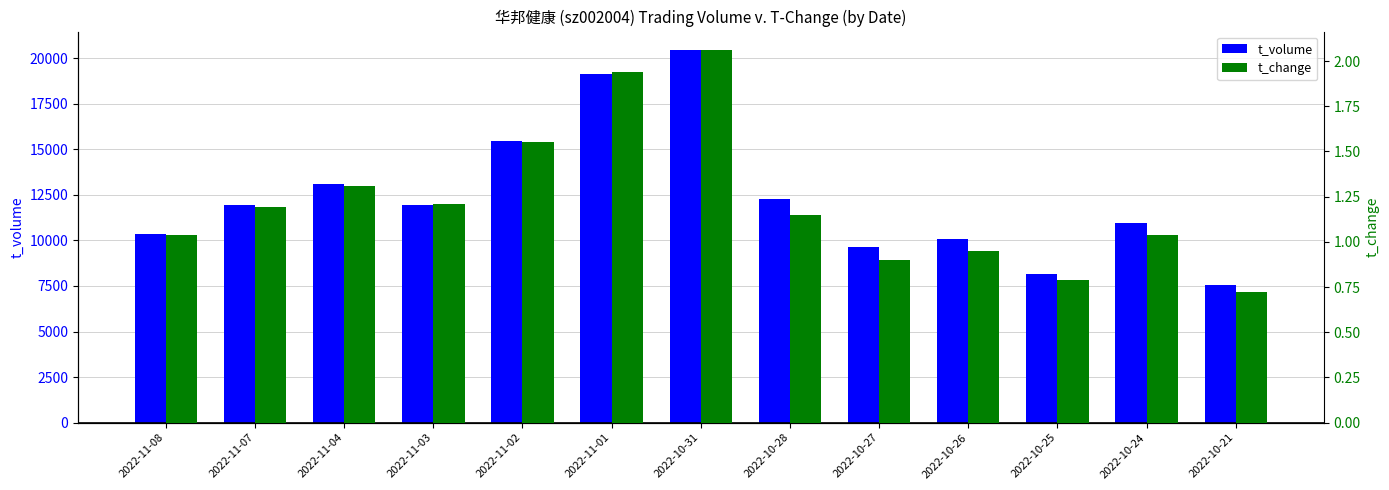

Rank the categories by t_change value from lowest to highest.

2022-10-21, 2022-10-25, 2022-10-27, 2022-10-26, 2022-11-08, 2022-10-24, 2022-10-28, 2022-11-07, 2022-11-03, 2022-11-04, 2022-11-02, 2022-11-01, 2022-10-31